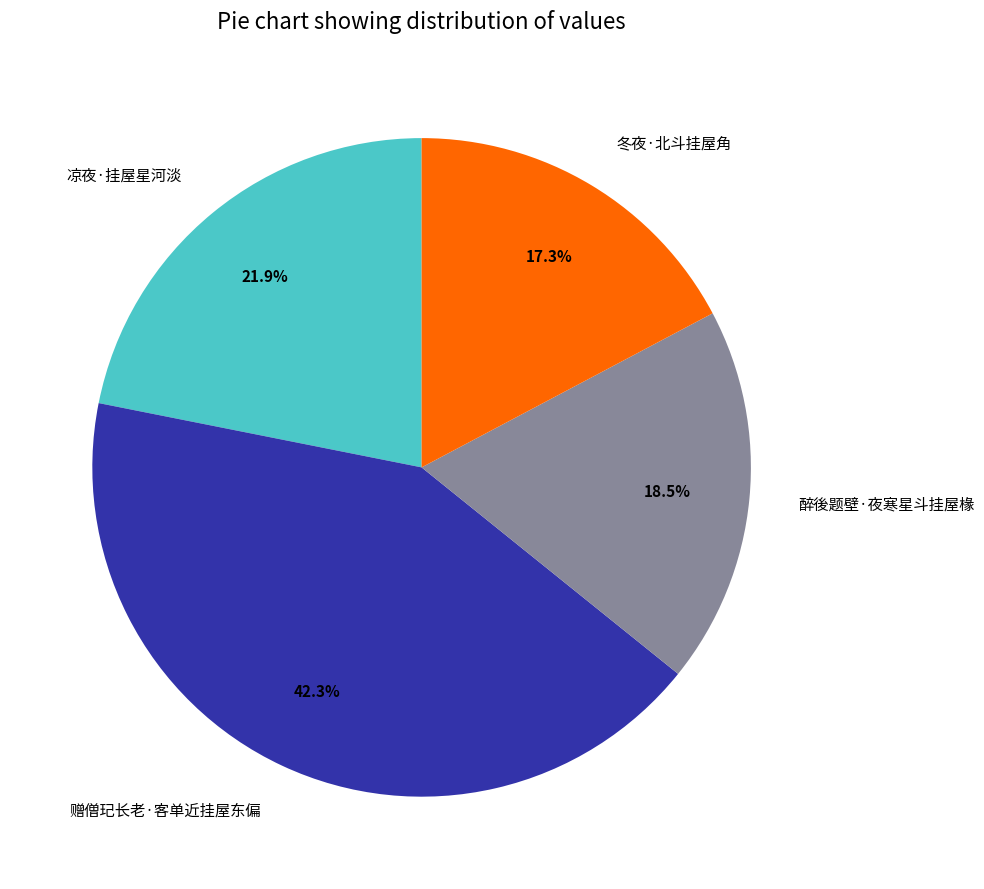

Which has a higher value, 醉後题壁·夜寒星斗挂屋椽 or 赠僧玘长老·客单近挂屋东偏?

赠僧玘长老·客单近挂屋东偏